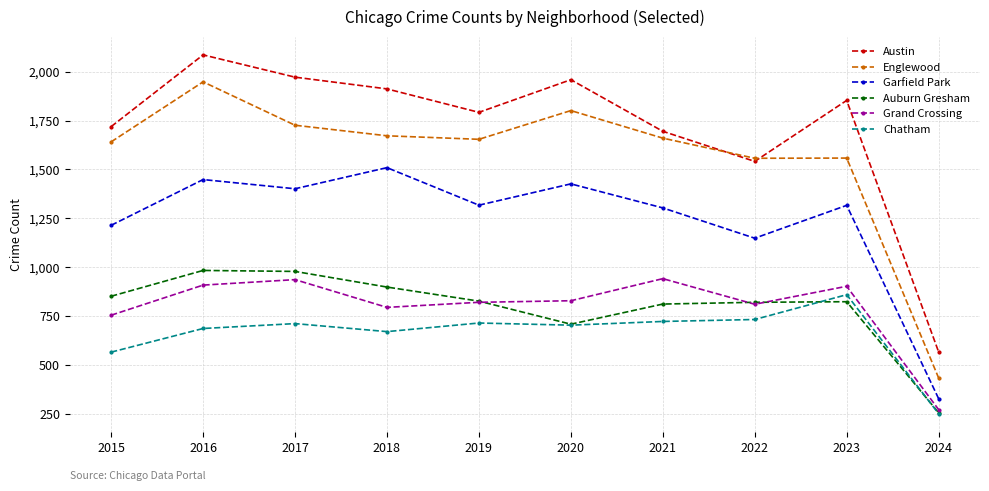

Is this an area chart (filled region under the line)?

No